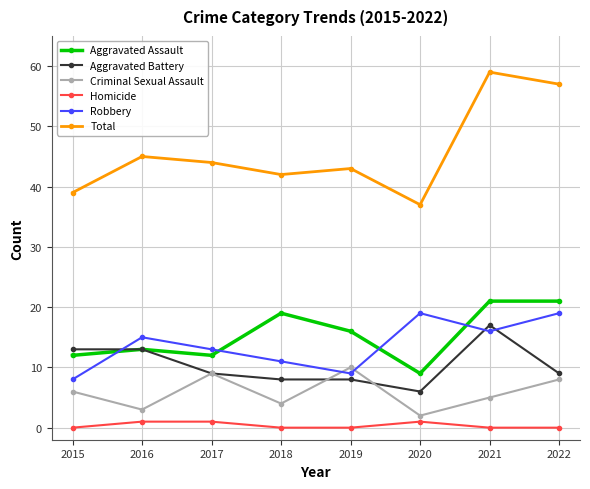

At which label does Aggravated Battery first exceed 9?

2015